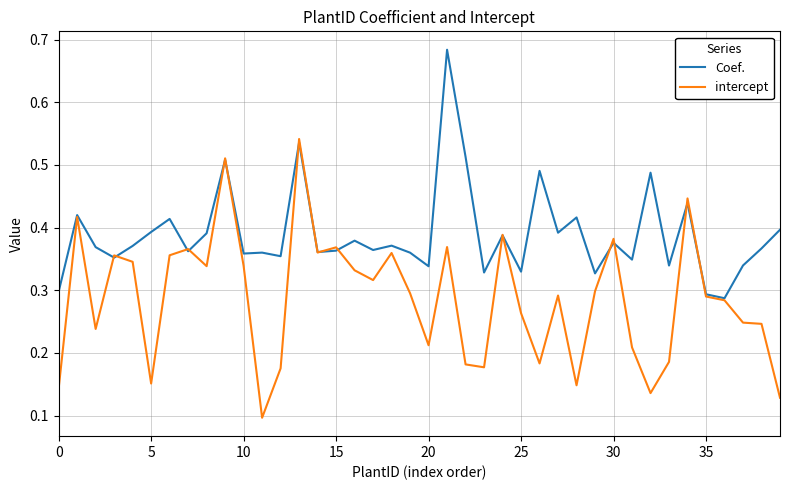

Which series has the largest total across all categories?

Coef.